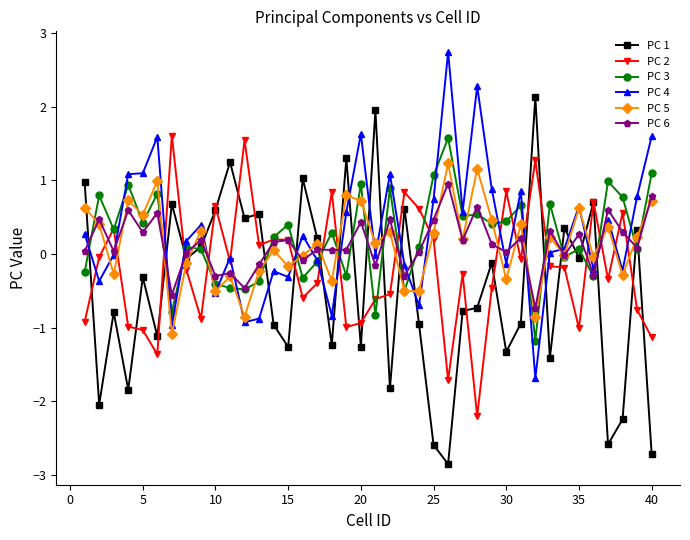

What is the lowest value of the PC 3 series?

-1.2